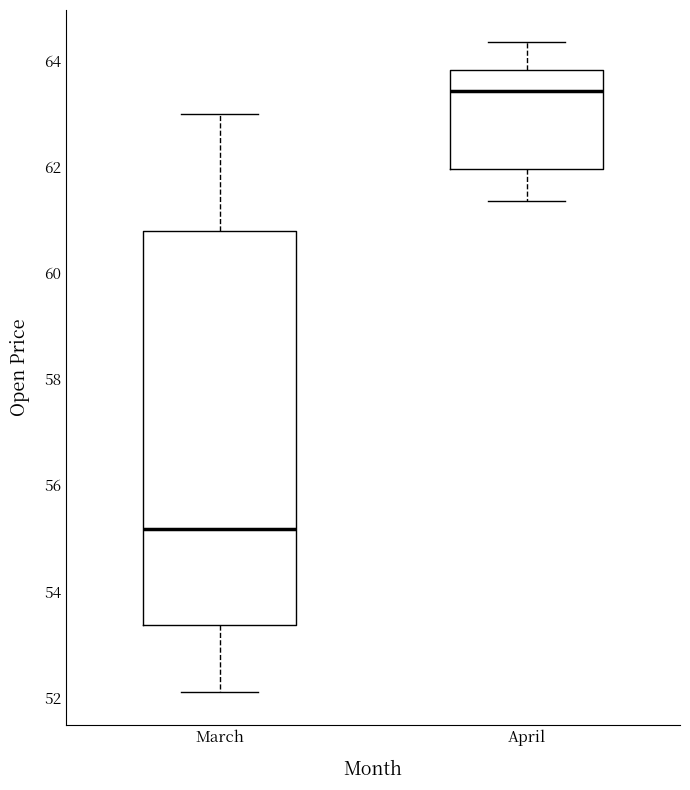

Which box is the tallest, from its lower edge to its upper edge?

March